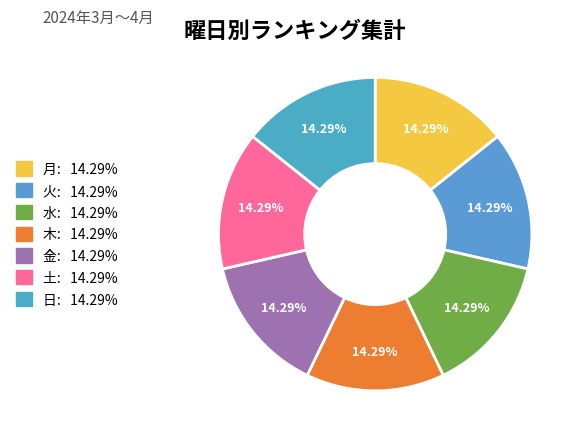

How many slices are in this pie chart?

7